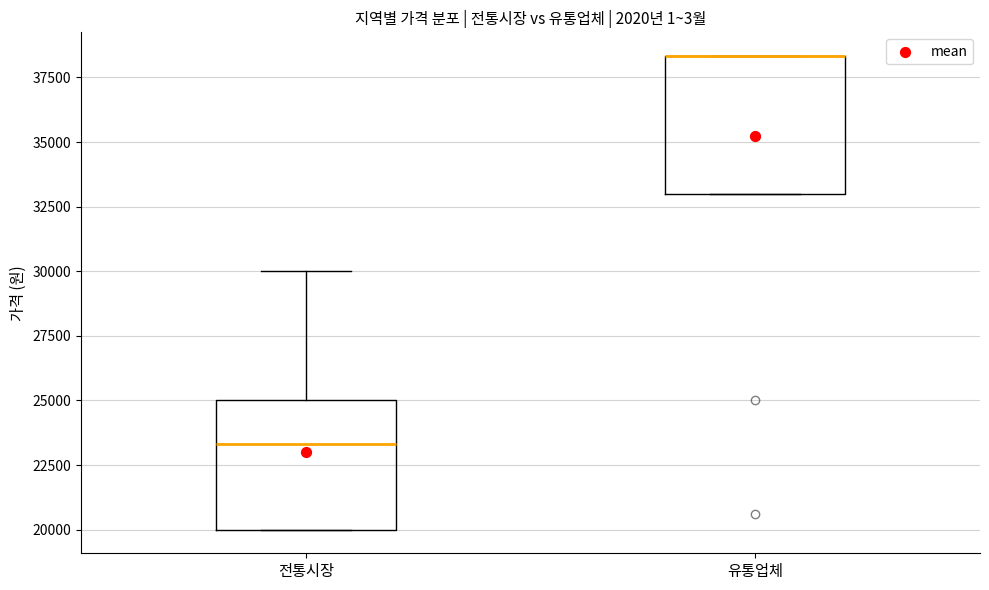

Reading left to right, transcribe this box plot: for each box, give where its median line is, the range the box spans, and where its two whiskers end, as read against the y-axis. The values are not printed on the chart, so give them approximately, as read against the axis.

전통시장: median 23500, box 20000 to 25000, whiskers 20000 to 30000
유통업체: median 38500 (drawn on the box's upper edge), box 33000 to 38500, whiskers 33000 to 38500